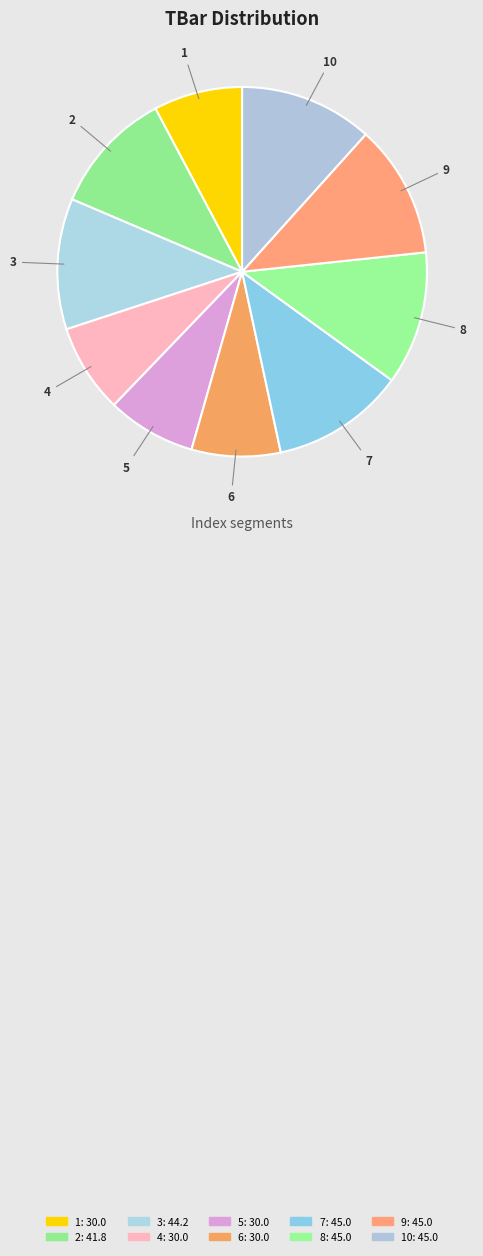

Is it true that 7 is 12% of the pie?

True